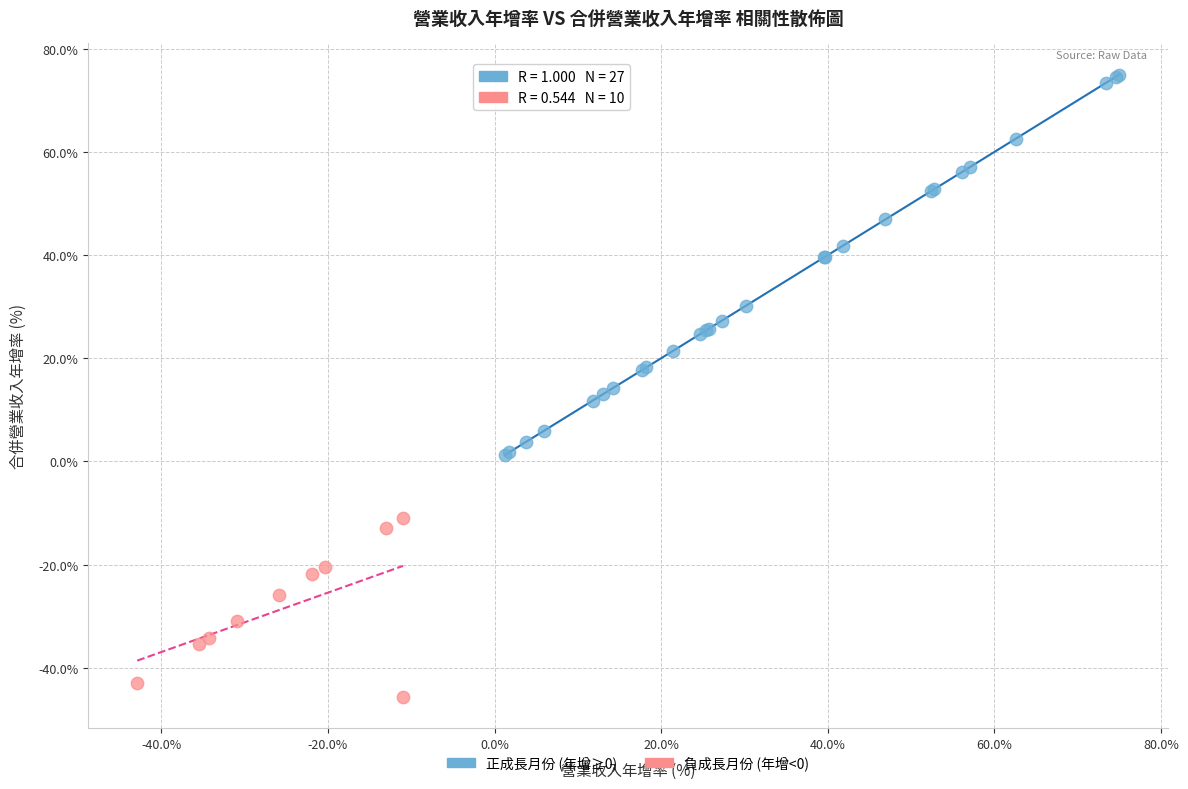

Which series has the widest spread of Y values?

正成長月份 (年增≥0)